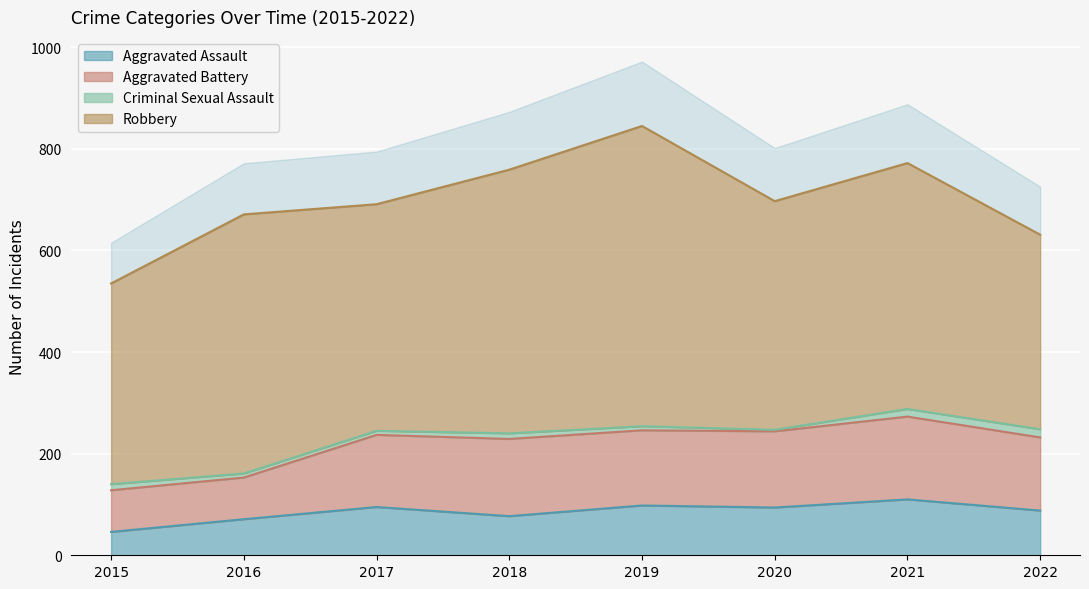

What is the sum of the Robbery values at 2020 and 2021?

934